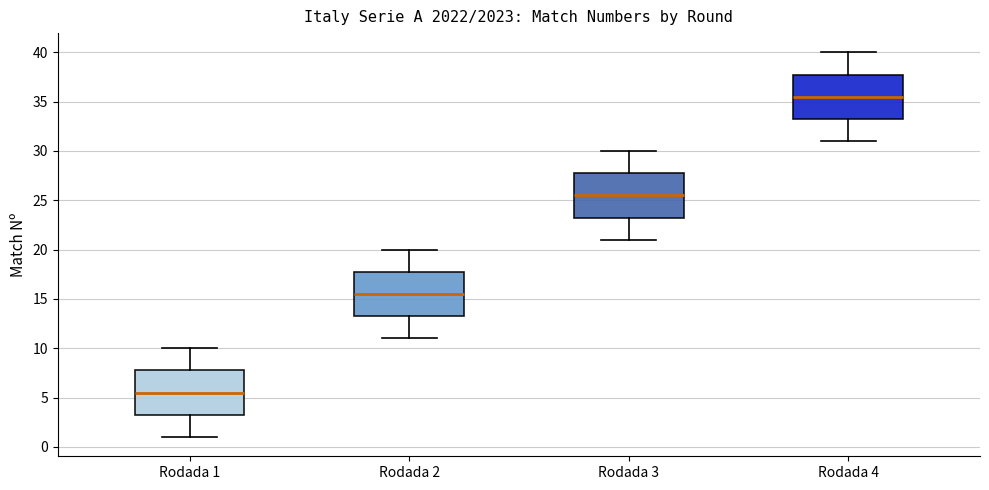

Where does the upper whisker of the box for Rodada 4 end on the y-axis? The values are not printed on the chart, so give them approximately, as read against the axis.

40.0